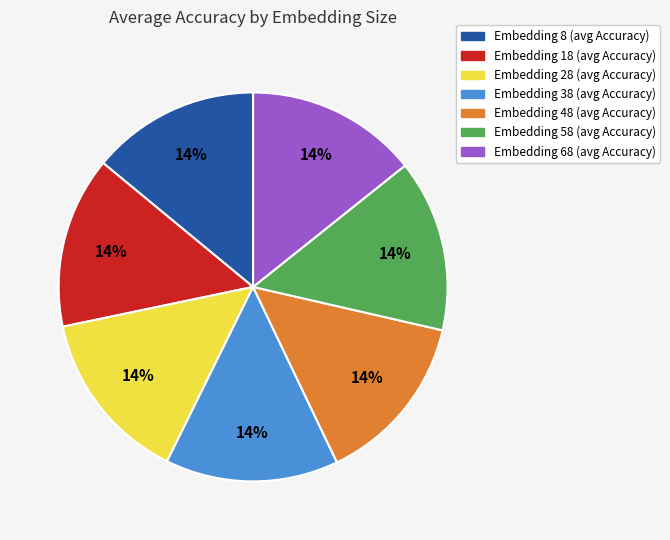

Is it true that Embedding 8 (avg Accuracy) is 26% of the pie?

False